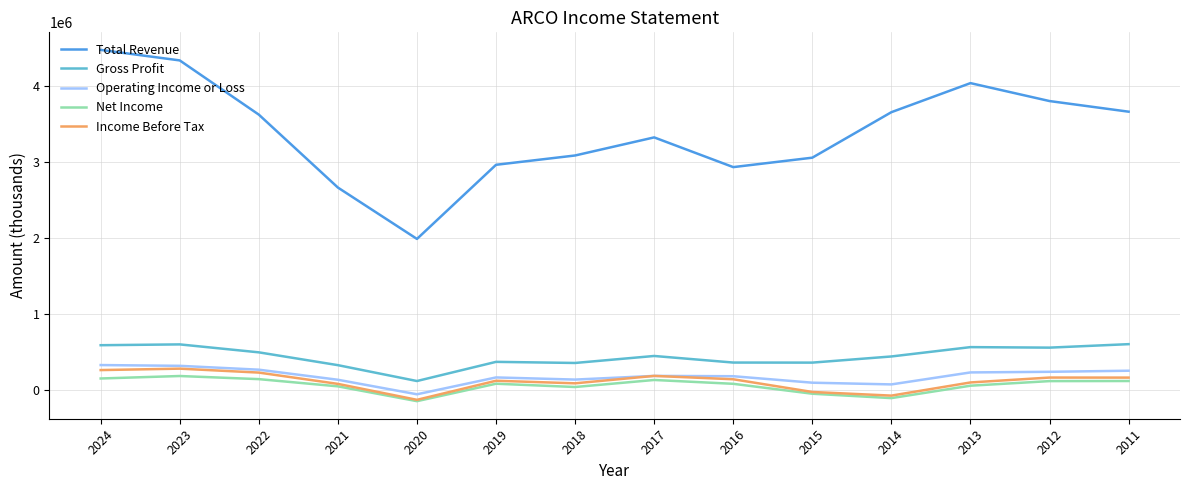

True or false: Net Income has more than 0 interior local peaks.

True